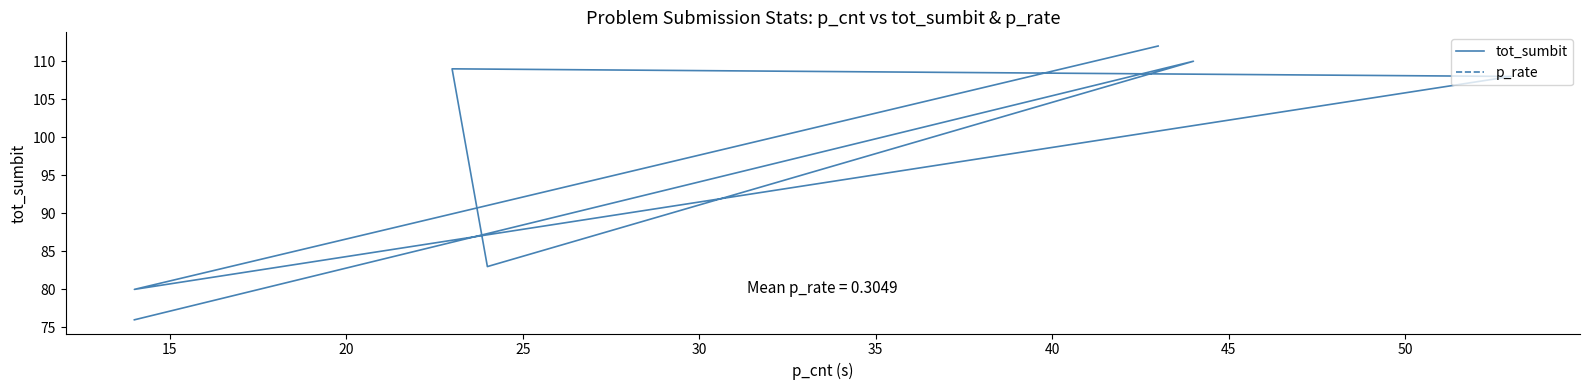

In p_rate, how many points are higher than both neighbors (excluding endpoints)?

2